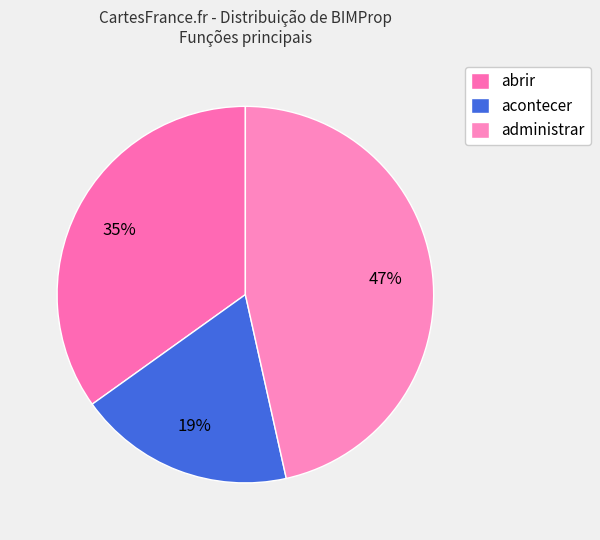

Is there any slice that represents more than half of the pie?

No